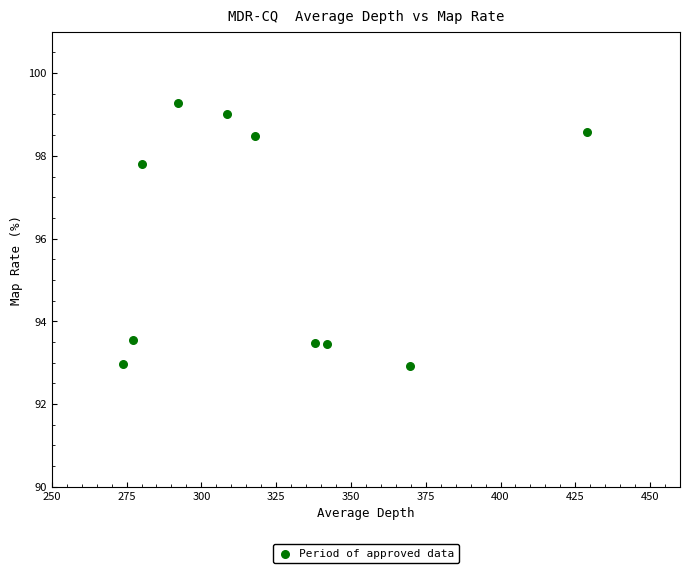

What Y value in the scatter plot is closest to 96?

97.8